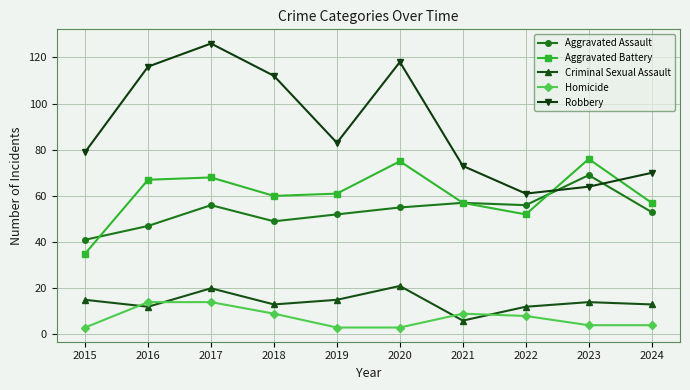

True or false: Homicide has more than 0 points higher than both neighbors.

True